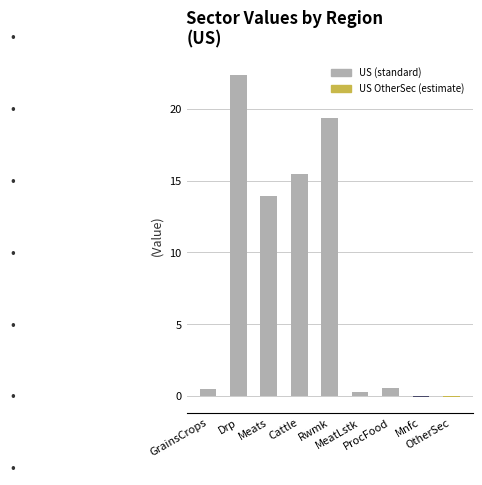

How many data points does each series have?

9